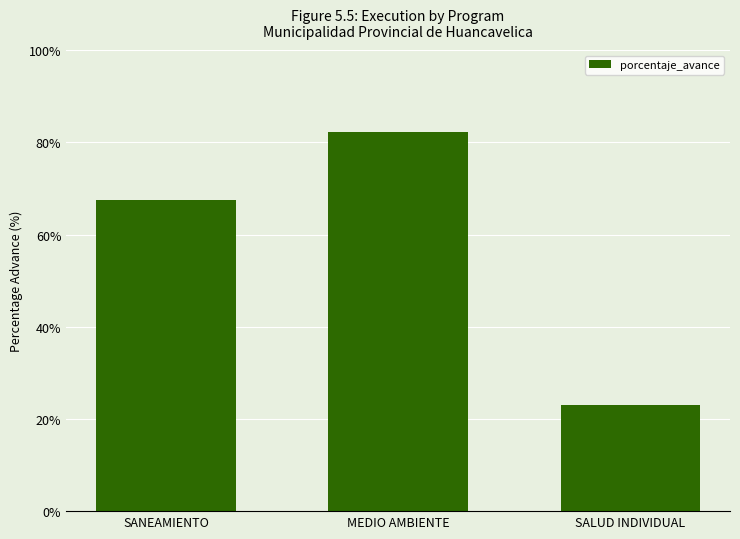

List the labels in order of value, largest first.

MEDIO AMBIENTE, SANEAMIENTO, SALUD INDIVIDUAL